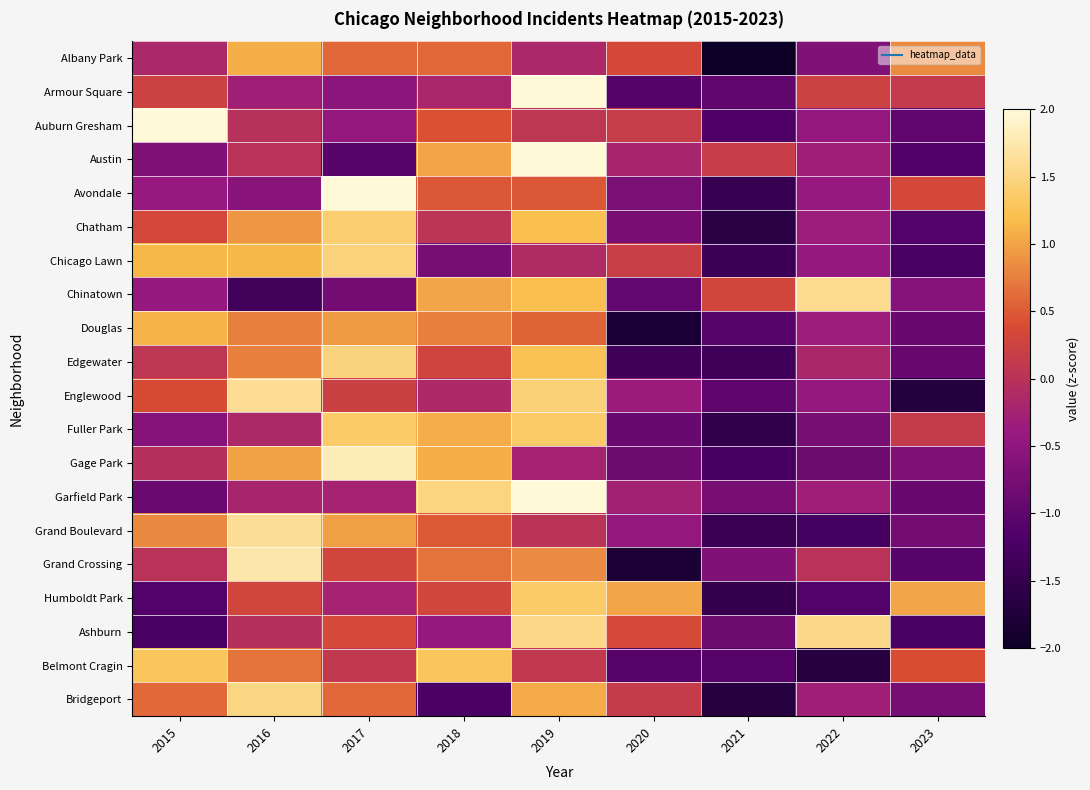

Which series changed the most between 2016 and 2022?

Chinatown